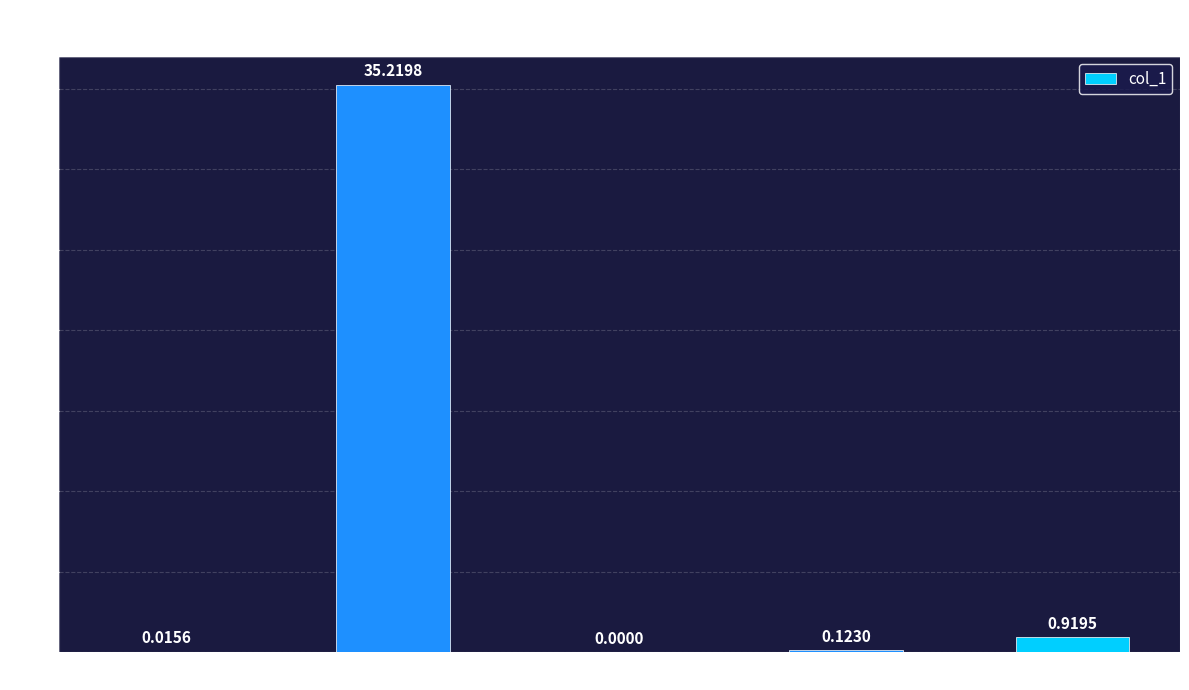

What is the change in value from MAPE to SMAPE?

-35.2